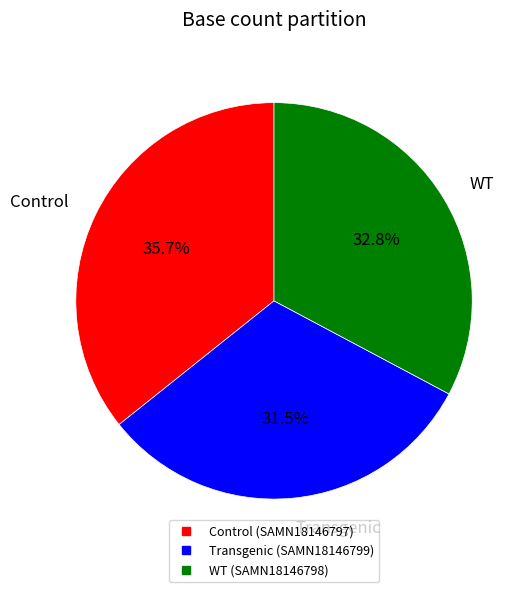

Rank the categories by value from highest to lowest.

Control (SAMN18146797), WT (SAMN18146798), Transgenic (SAMN18146799)